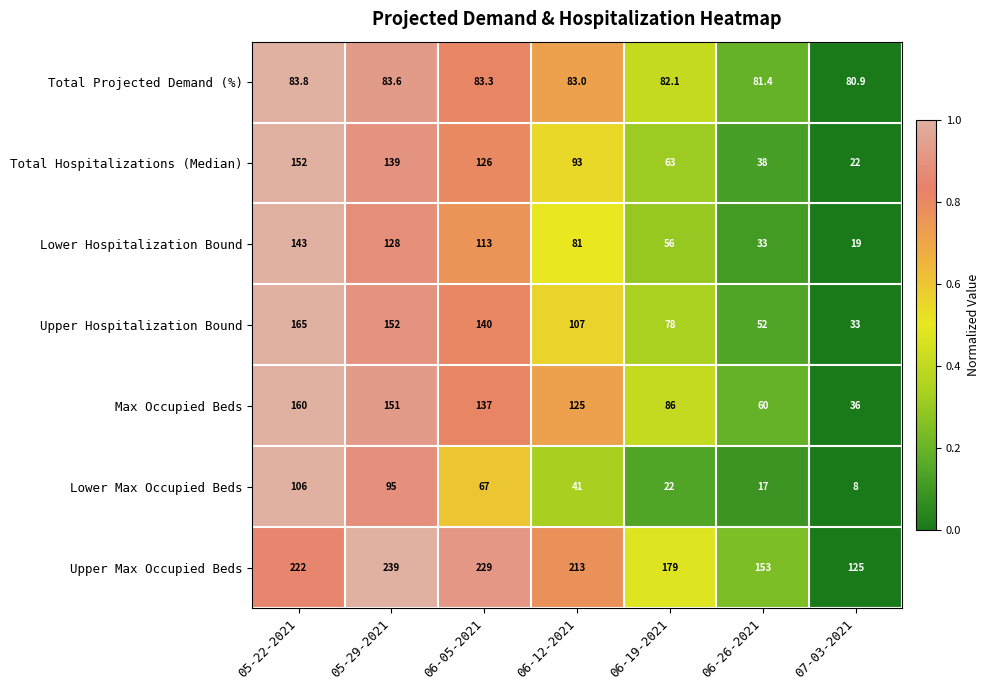

Which series has the widest spread of values?

Upper Hospitalization Bound